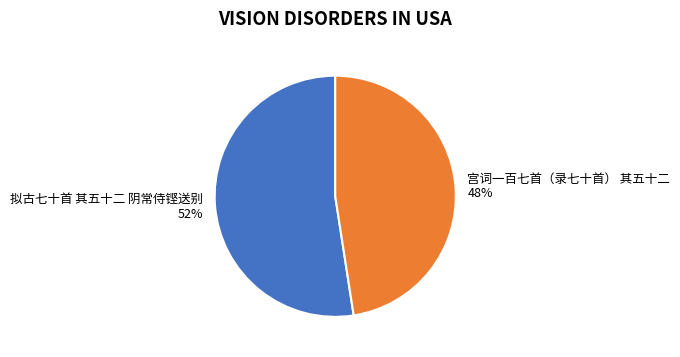

Between 宫词一百七首（录七十首） 其五十二 and 拟古七十首 其五十二 阴常侍铿送别, which is larger?

拟古七十首 其五十二 阴常侍铿送别